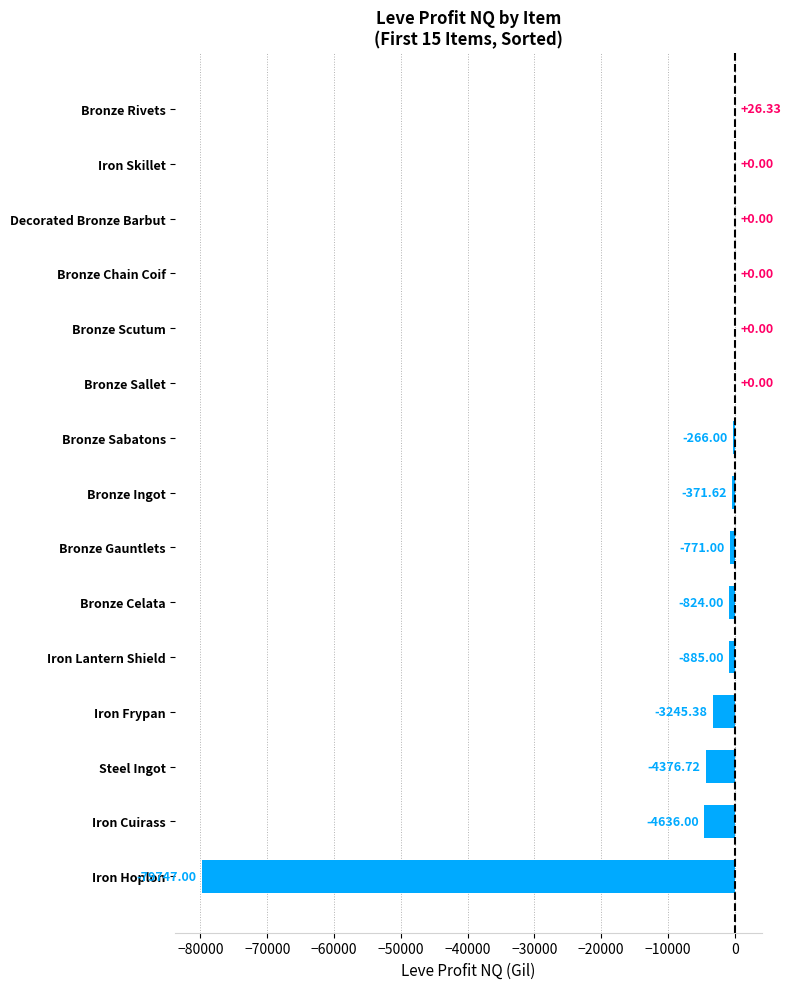

At which category does the chart reach its peak across all series?

Bronze Rivets